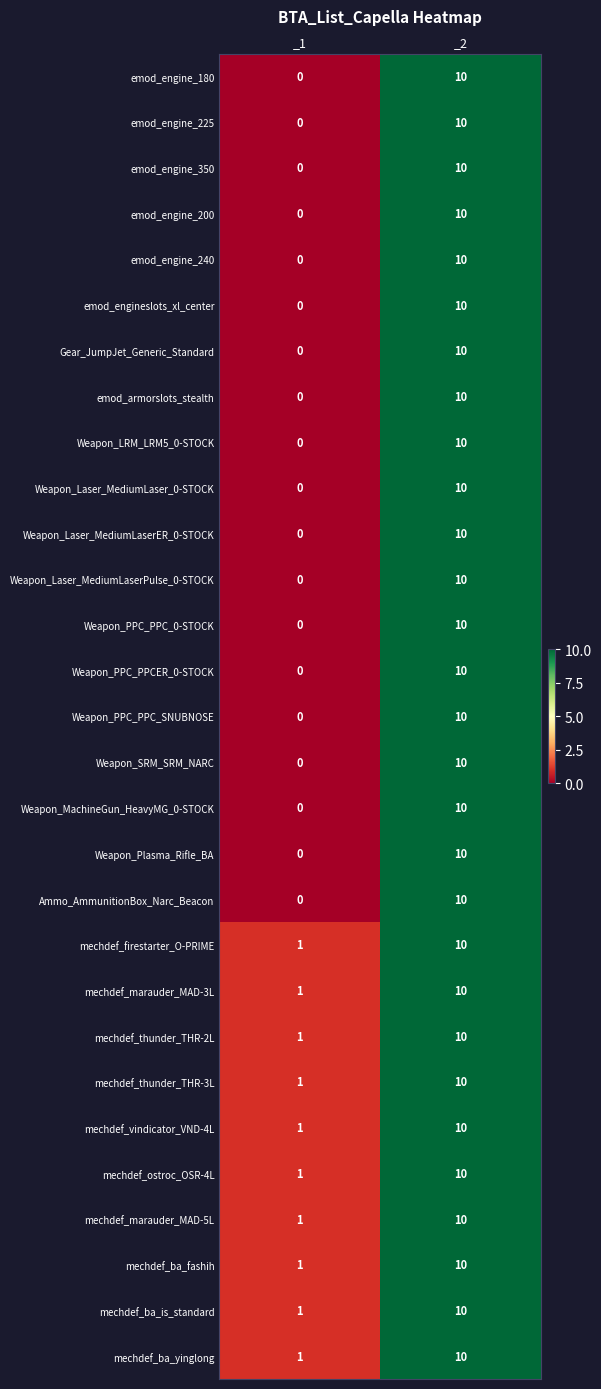

The Weapon_PPC_PPC_SNUBNOSE series shows 17 at _2. True or false?

False